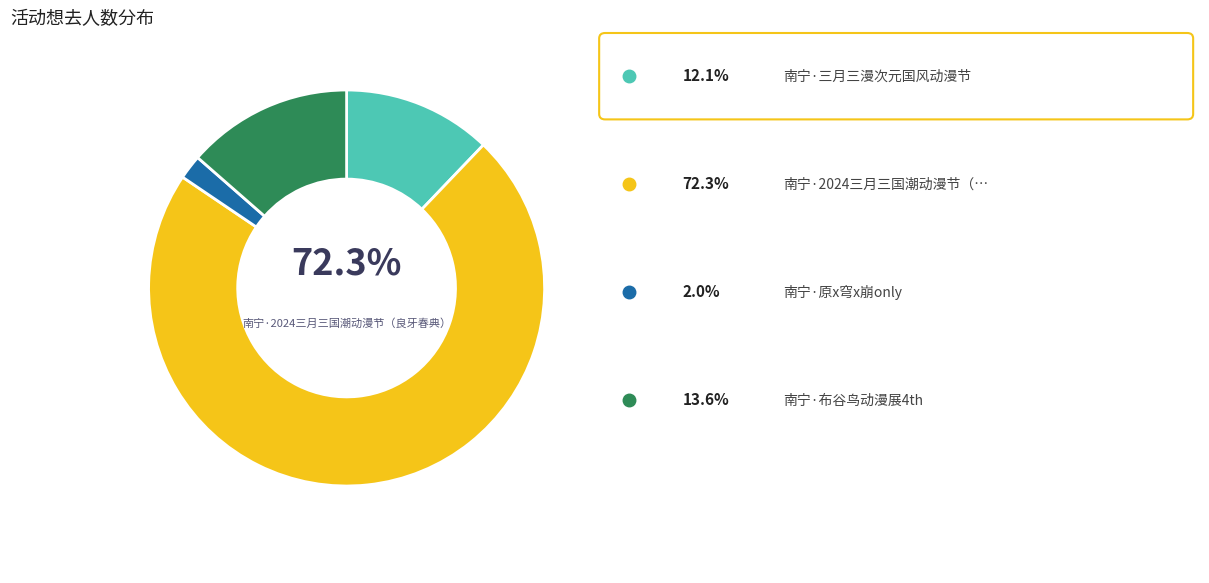

To the nearest percent, what percentage of the pie is 南宁·三月三漫次元国风动漫节?

12%